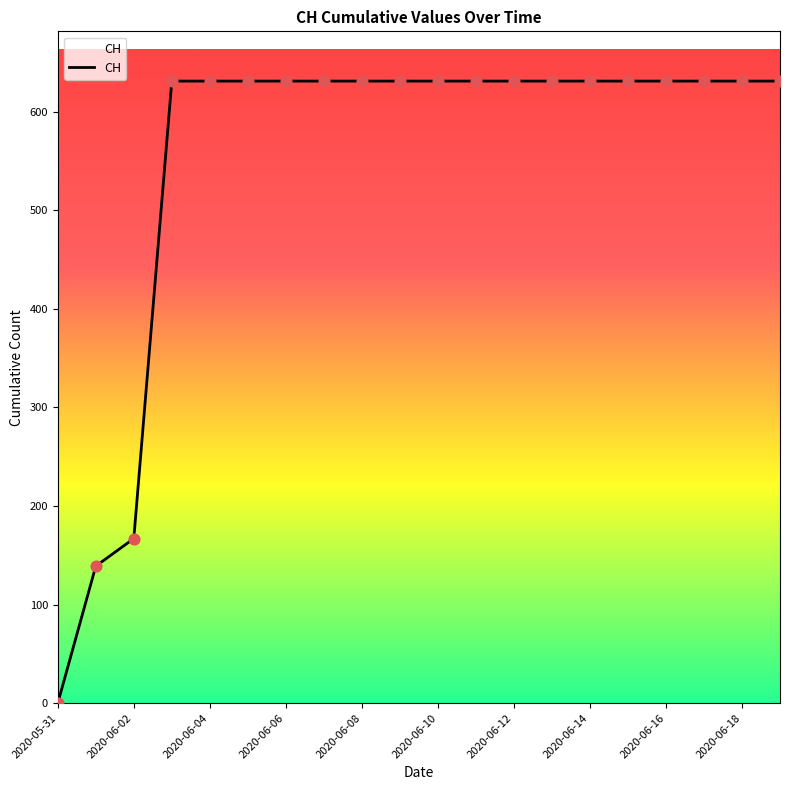

What is the greatest value displayed?

631